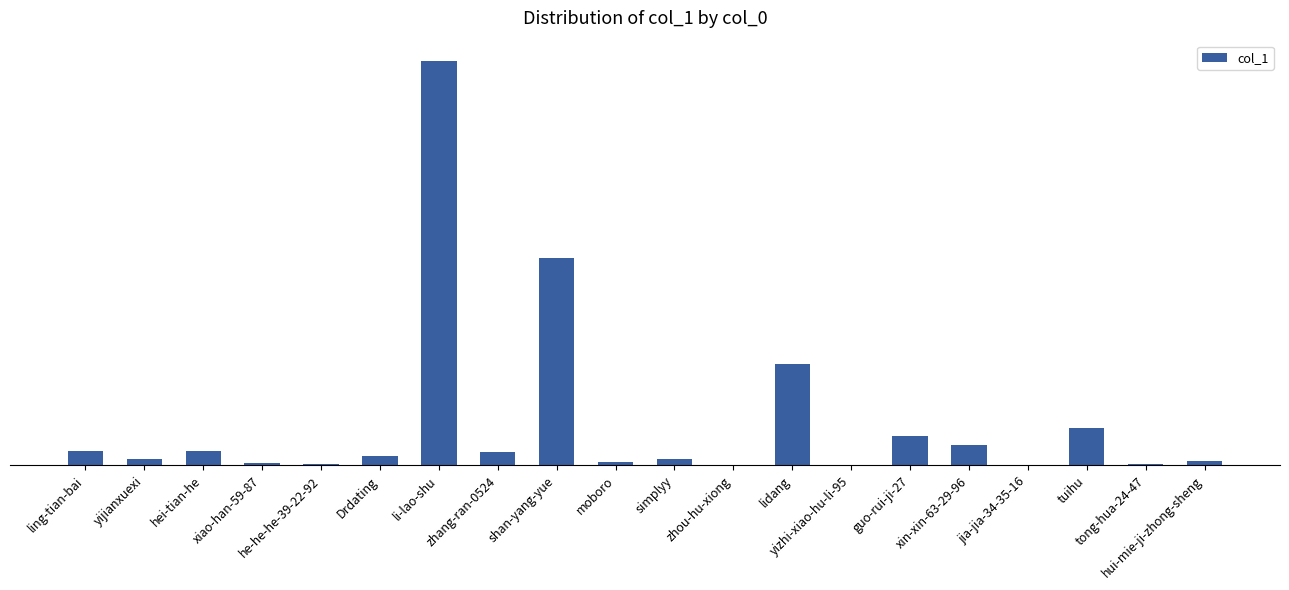

Are the bars horizontal?

No